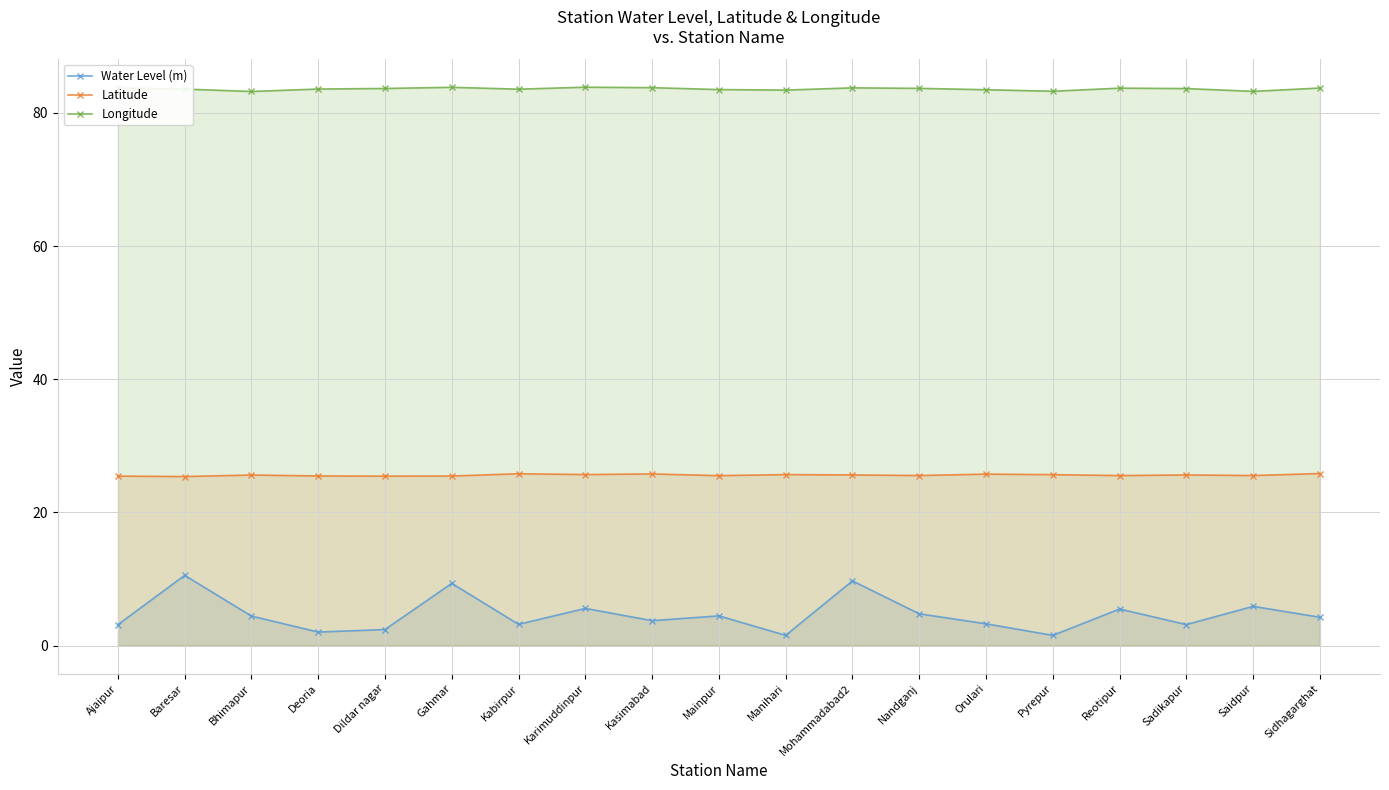

What is the label of the 11th point from the right?

Kasimabad